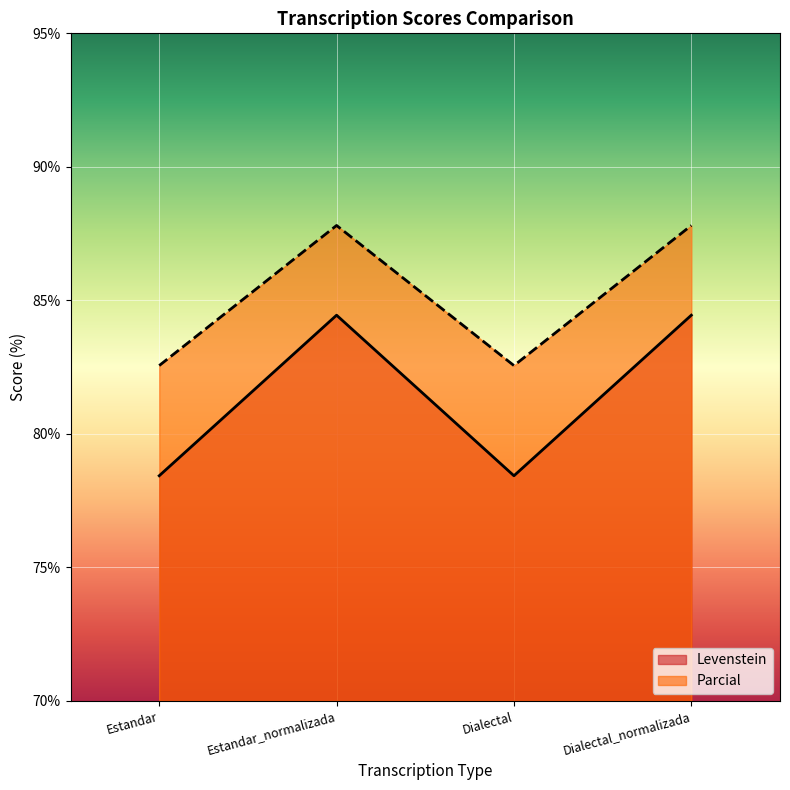

At which category does Levenstein reach its first local valley?

Dialectal